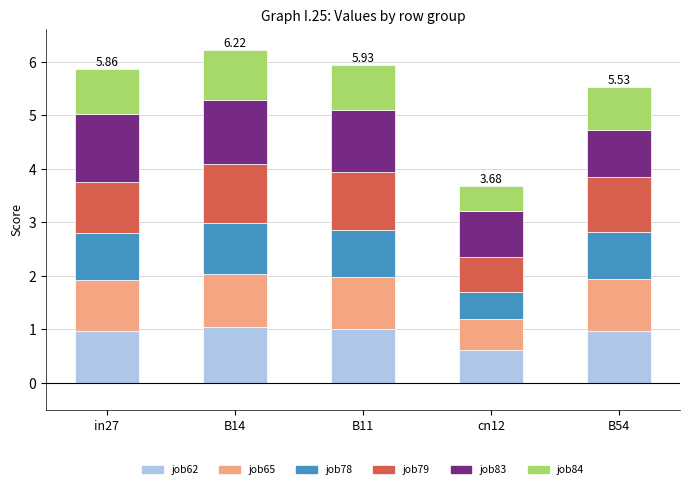

What is the total value across all series at B11?

5.9